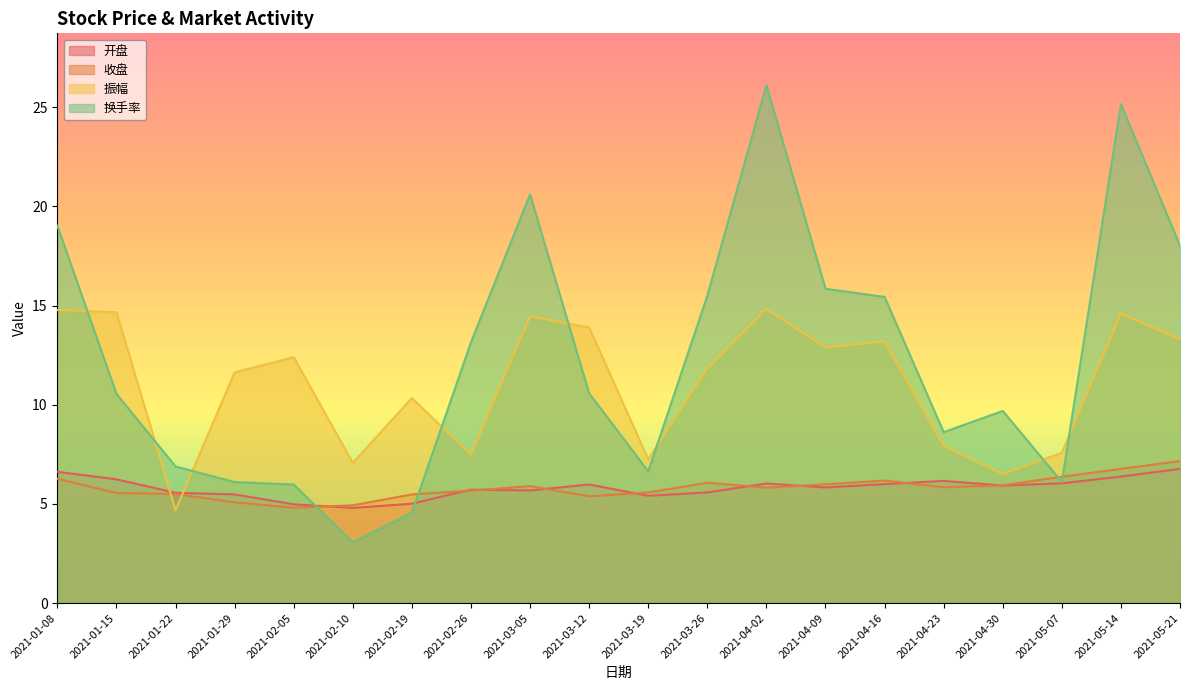

What is the value of the 换手率 point at the 18th from the left?

6.1